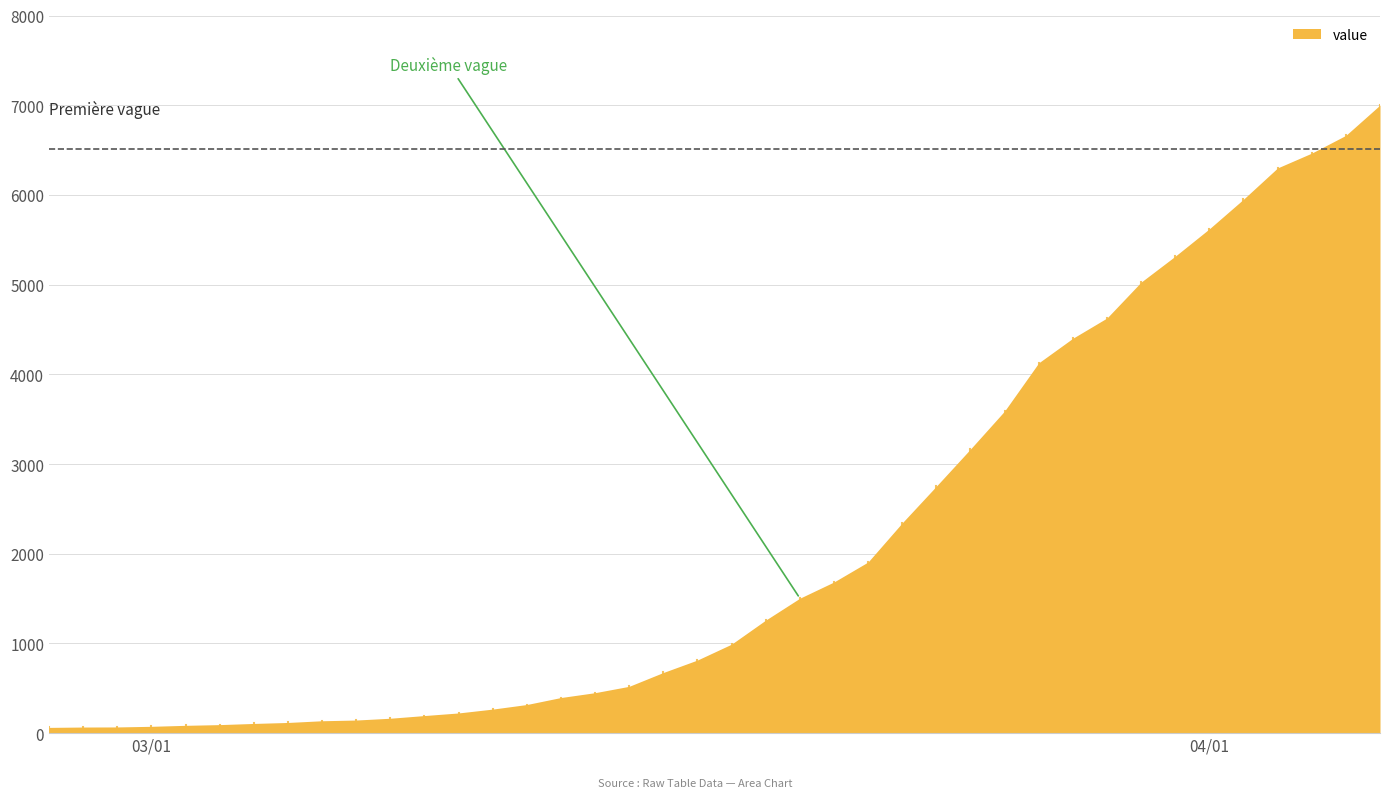

List the labels in order of value, smallest first.

2020-02-27, 2020-02-28, 2020-02-29, 2020-03-01, 2020-03-02, 2020-03-03, 2020-03-04, 2020-03-05, 2020-03-06, 2020-03-07, 2020-03-08, 2020-03-09, 2020-03-10, 2020-03-11, 2020-03-12, 2020-03-13, 2020-03-14, 2020-03-15, 2020-03-16, 2020-03-17, 2020-03-18, 2020-03-19, 2020-03-20, 2020-03-21, 2020-03-22, 2020-03-23, 2020-03-24, 2020-03-25, 2020-03-26, 2020-03-27, 2020-03-28, 2020-03-29, 2020-03-30, 2020-03-31, 2020-04-01, 2020-04-02, 2020-04-03, 2020-04-04, 2020-04-05, 2020-04-06